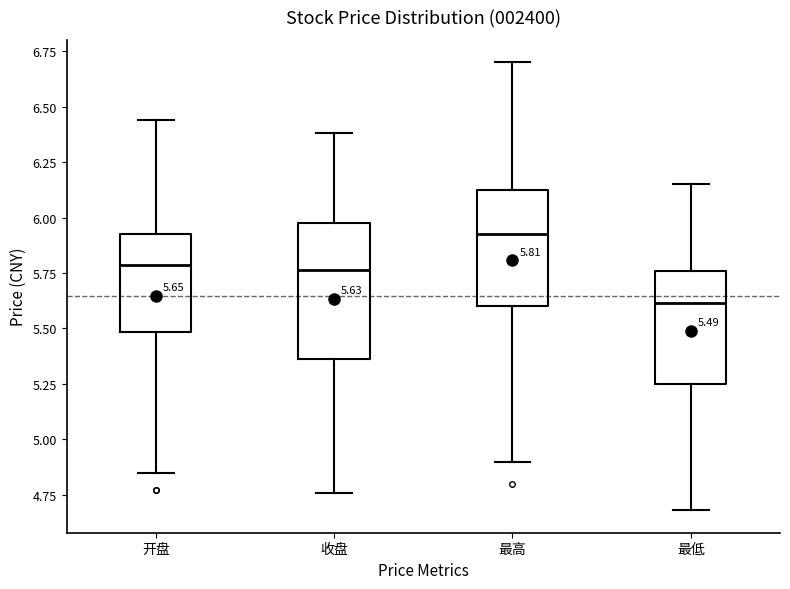

Which box's median line is the lowest?

最低